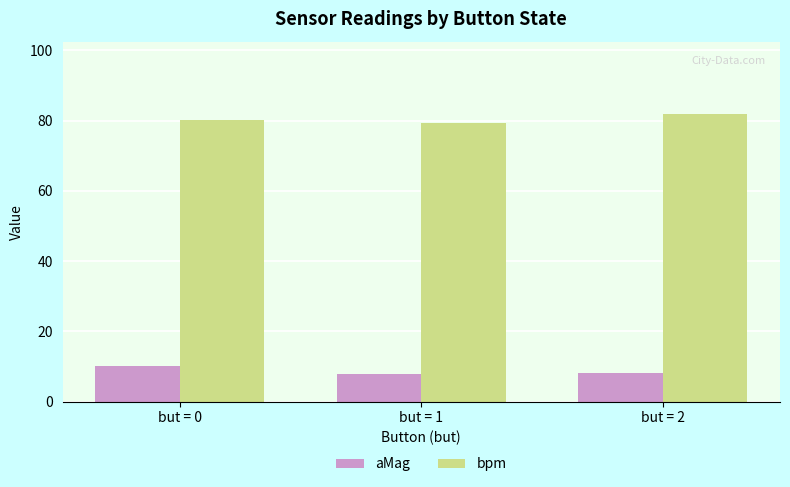

At but = 1, list the series in order from largest to smallest.

bpm, aMag